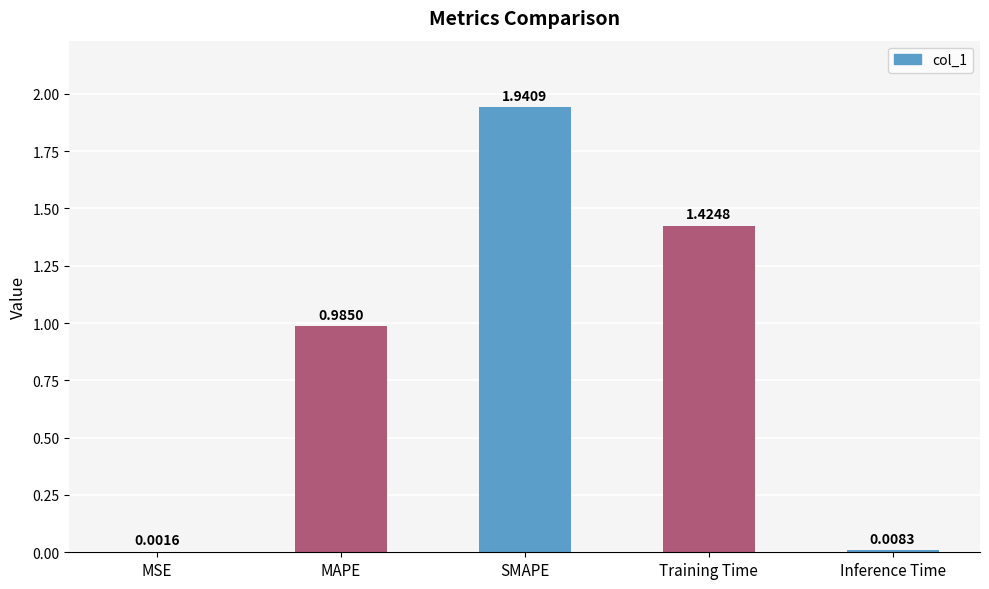

Where is the data nearest to the value 0?

MSE